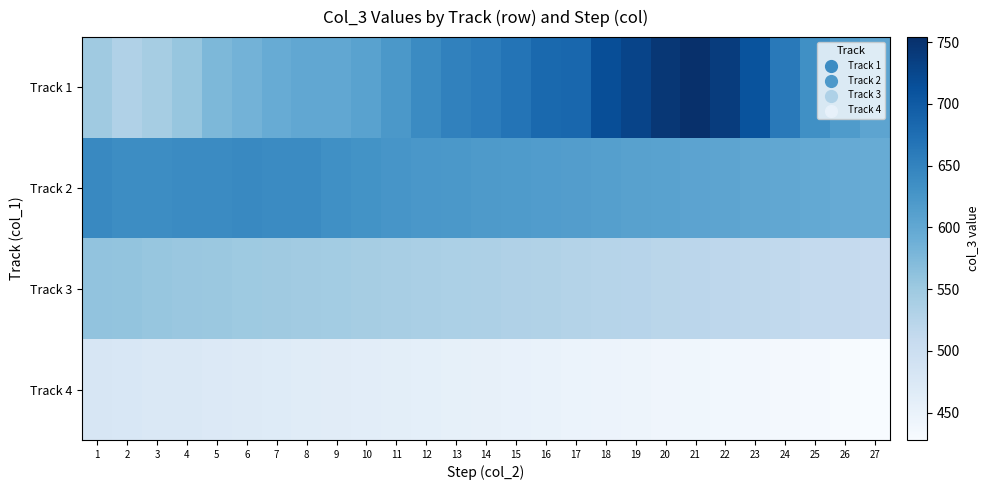

Reading left to right, extract all data points from this chart.

Track 1: 1=548	2=532	3=542	4=556	5=576	6=584	7=594	8=600	9=600	10=608	11=622	12=640	13=652	14=658	15=668	16=682	17=684	18=716	19=728	20=744	21=754	22=738	23=710	24=662	25=634	26=618	27=604
Track 2: 1=642	2=638	3=638	4=640	5=640	6=642	7=640	8=640	9=634	10=630	11=626	12=624	13=622	14=620	15=618	16=616	17=614	18=612	19=610	20=608	21=606	22=604	23=602	24=600	25=598	26=596	27=594
Track 3: 1=560	2=558	3=556	4=554	5=552	6=550	7=548	8=546	9=544	10=542	11=540	12=538	13=536	14=534	15=532	16=530	17=528	18=526	19=524	20=522	21=520	22=518	23=516	24=514	25=512	26=510	27=508
Track 4: 1=480	2=478	3=476	4=474	5=472	6=470	7=468	8=466	9=464	10=462	11=460	12=458	13=456	14=454	15=452	16=450	17=448	18=446	19=444	20=442	21=440	22=438	23=436	24=434	25=432	26=430	27=428